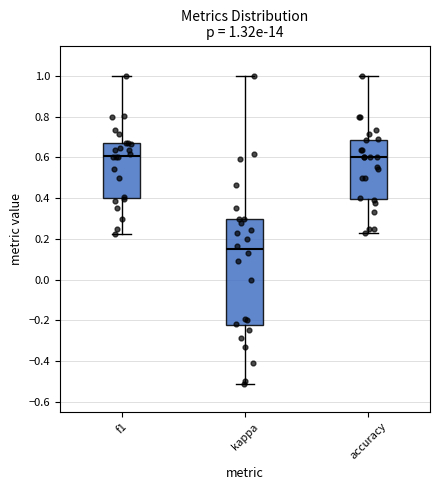

Which box's median line is the lowest?

kappa